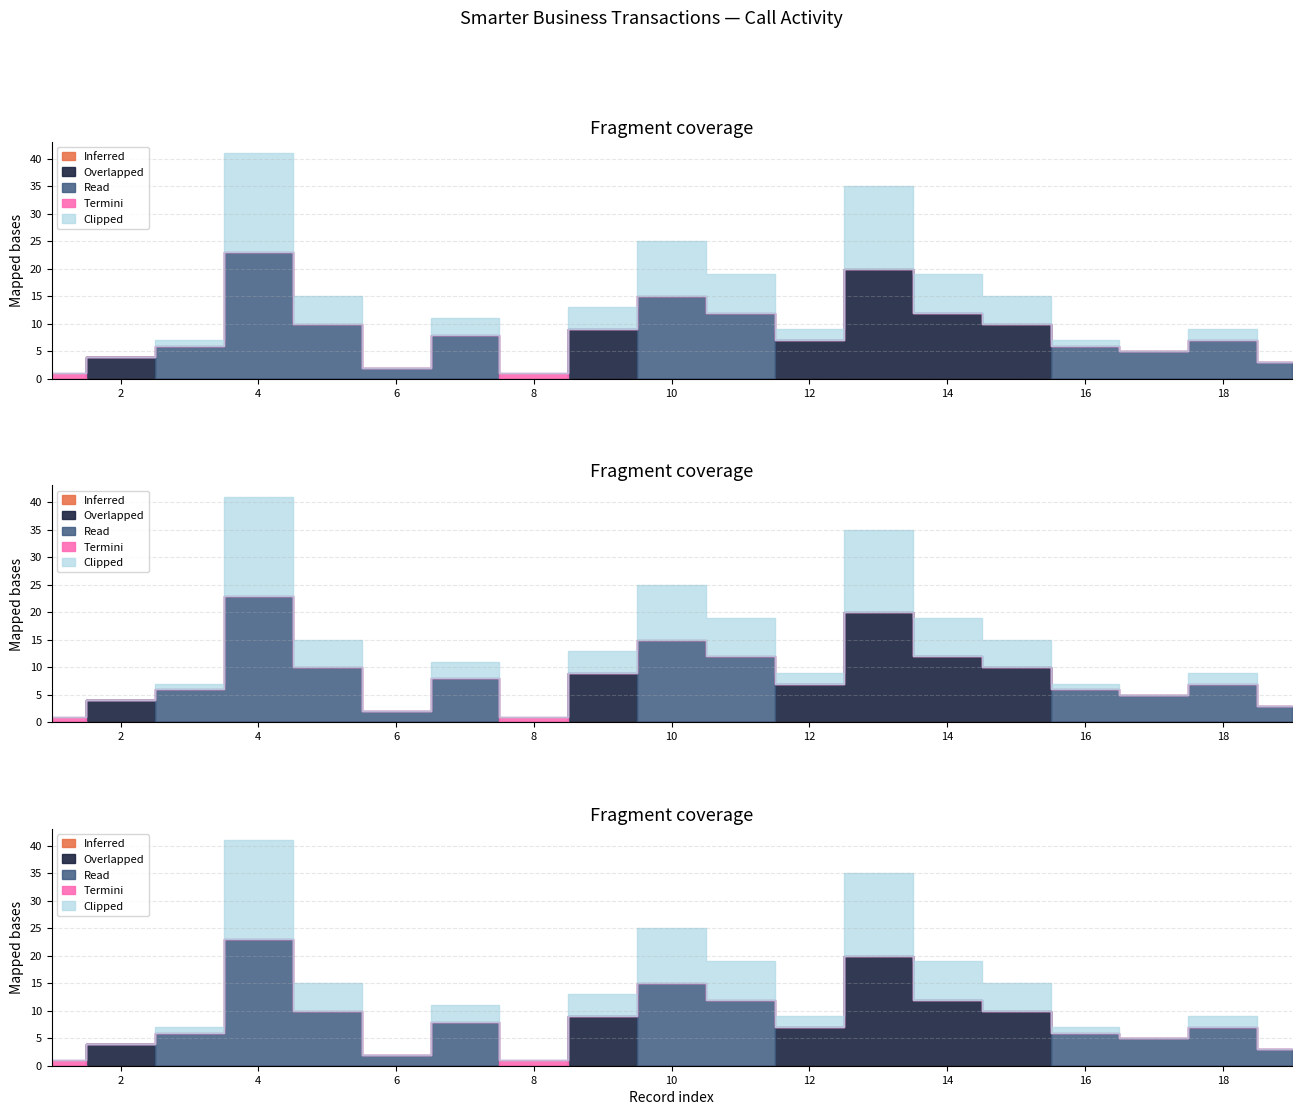

What is the total value across all series at 15?

30